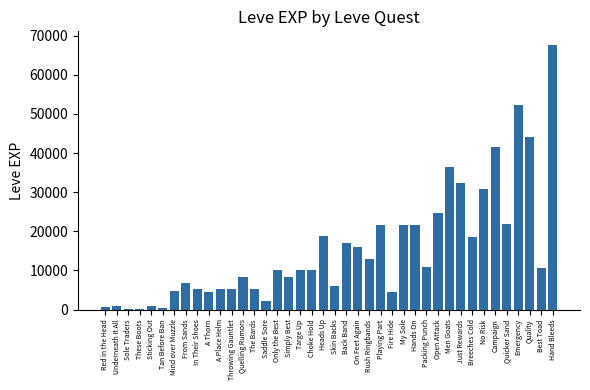

What is the greatest value displayed?

67730